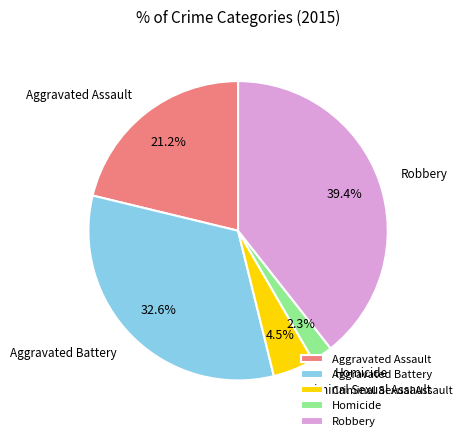

Does Homicide represent more than half of the total?

No